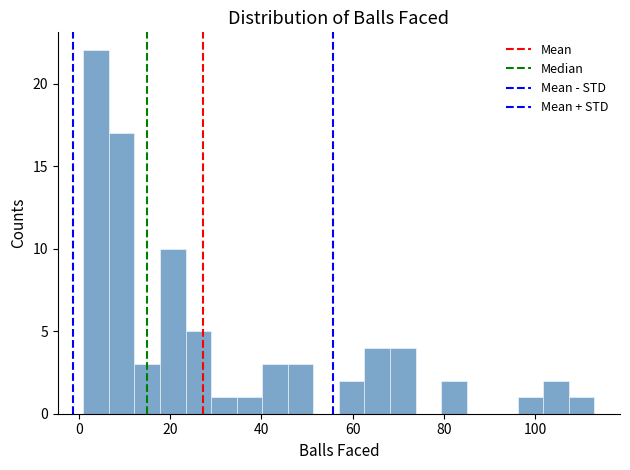

Read against the x-axis, roughly where is the centre of the tallest bar?

4